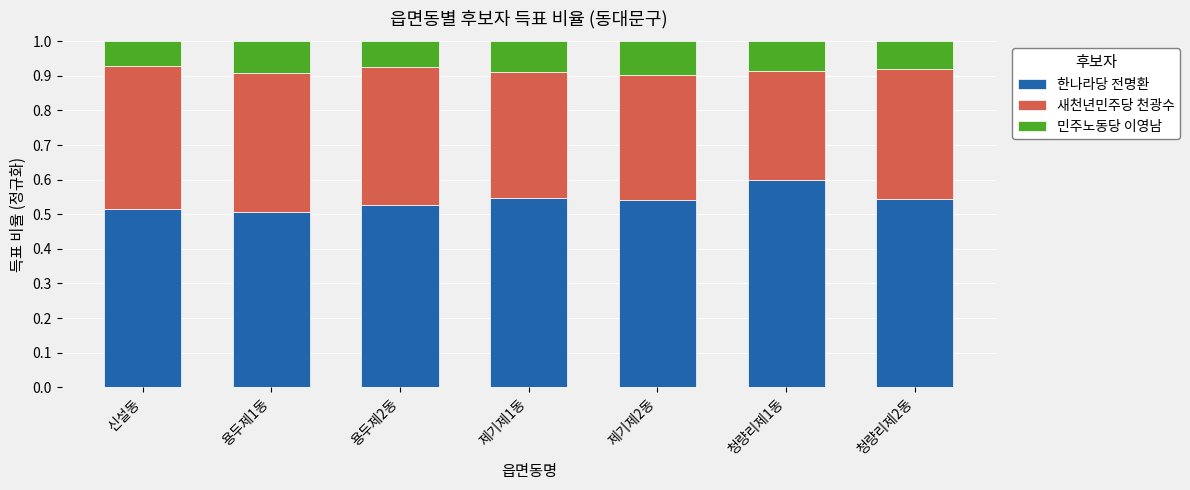

What are all the series names shown in the legend?

한나라당 전명환, 새천년민주당 천광수, 민주노동당 이영남